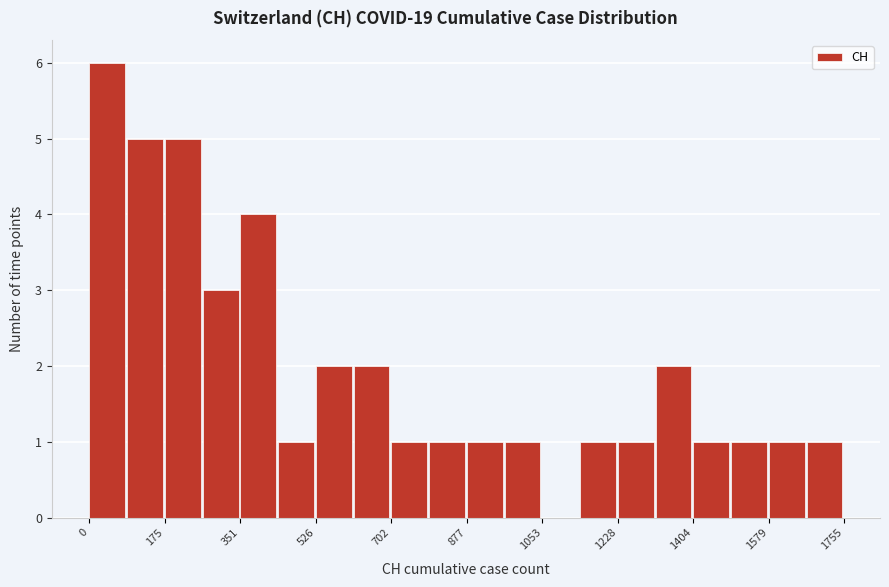

Reading left to right, list every bar in this chart as the range it spans on the x-axis followed by its height. Neither the bar edges nor the heights are printed on the chart, so give them approximately, as read against the axes.

0 to 80: 6
80 to 180: 5
180 to 260: 5
260 to 360: 3
360 to 440: 4
440 to 520: 1
520 to 620: 2
620 to 700: 2
700 to 780: 1
780 to 880: 1
880 to 960: 1
960 to 1060: 1
1060 to 1140: 0
1140 to 1220: 1
1220 to 1320: 1
1320 to 1400: 2
1400 to 1500: 1
1500 to 1580: 1
1580 to 1660: 1
1660 to 1760: 1